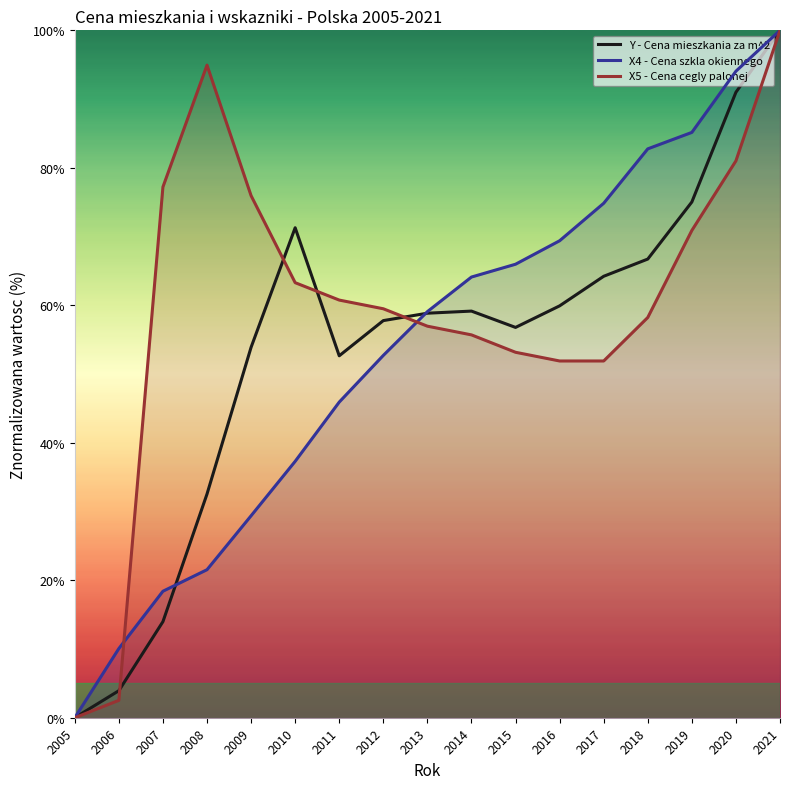

Where is the first local minimum?

2011